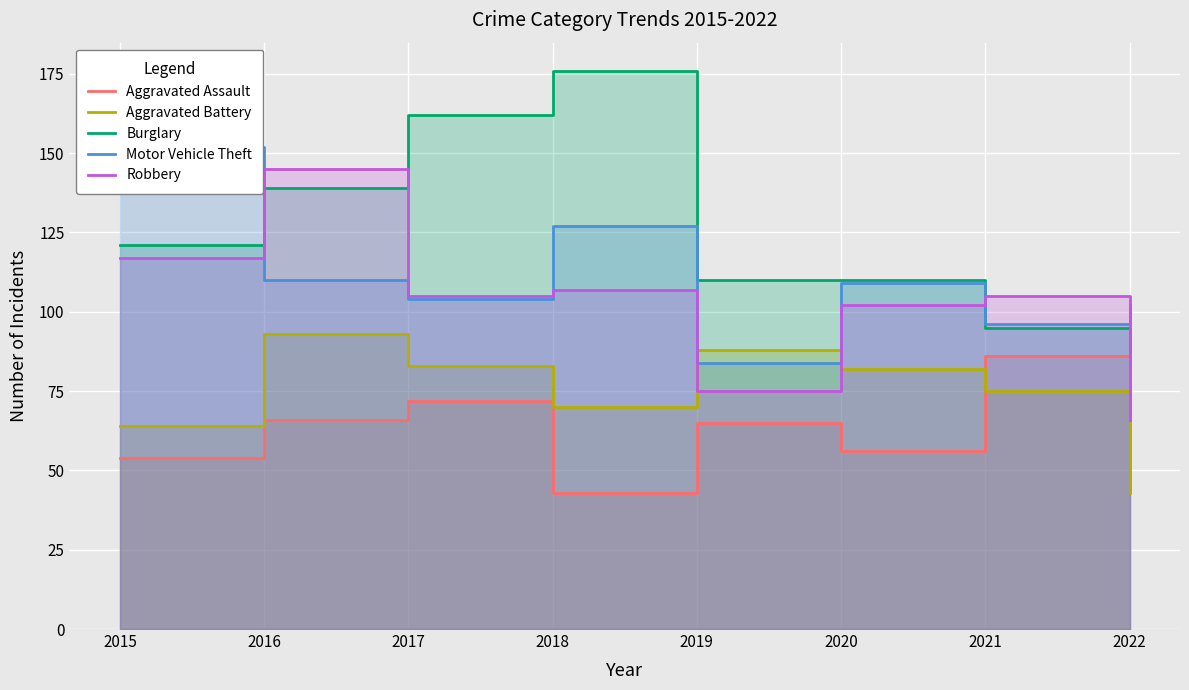

Reading left to right, what are all the values shown in this chart?

Aggravated Assault: 54	66	72	43	65	56	86	44
Aggravated Battery: 64	93	83	70	88	82	75	43
Burglary: 121	139	162	176	110	110	95	87
Motor Vehicle Theft: 152	110	104	127	84	109	96	102
Robbery: 117	145	105	107	75	102	105	66